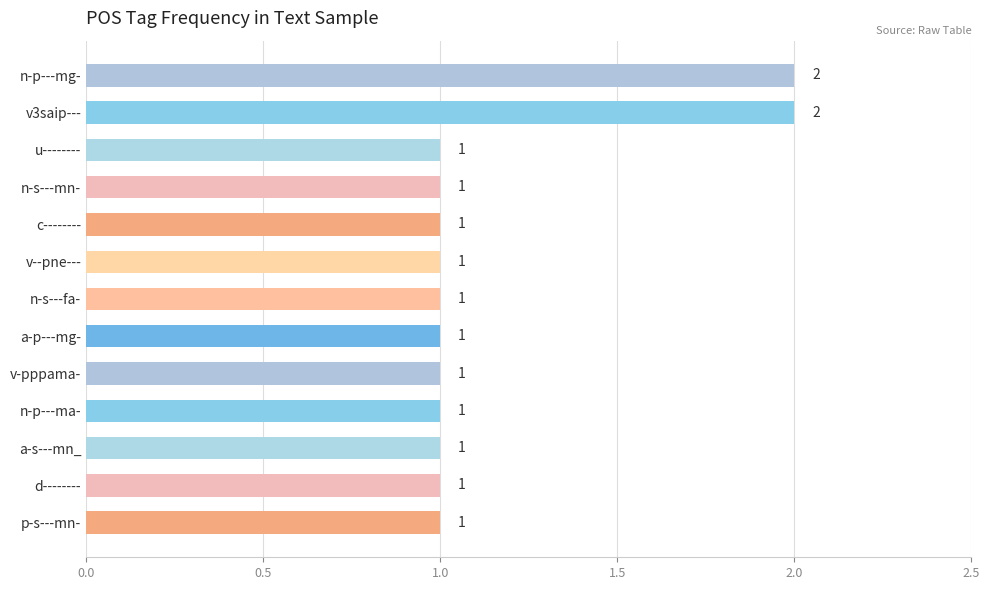

Are the bars grouped side by side (vs. stacked)?

No